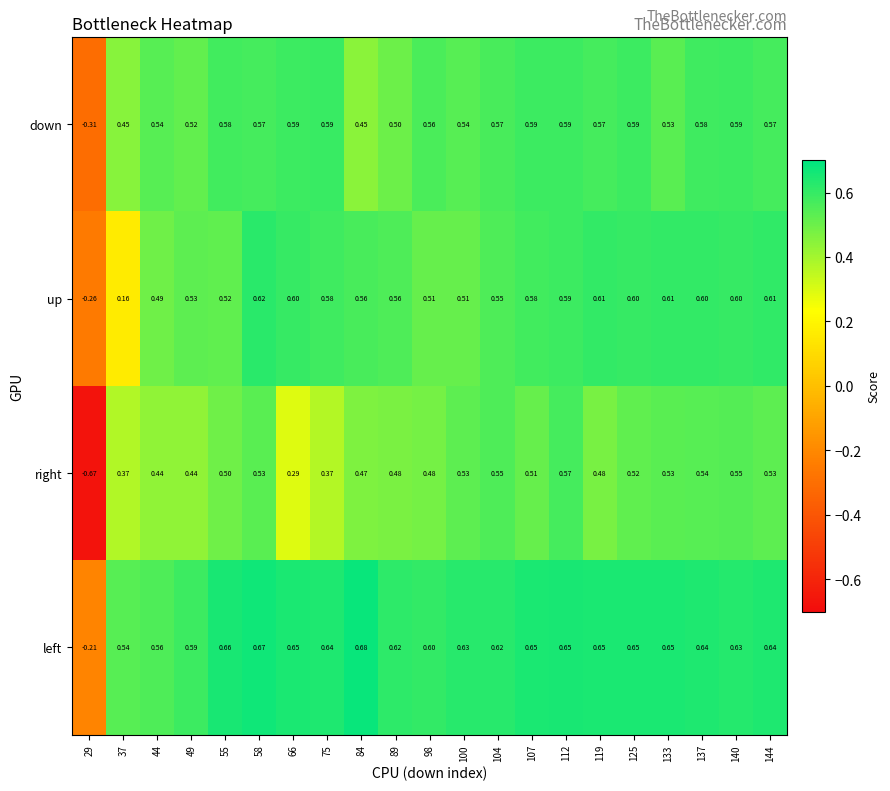

Which series has the widest spread of values?

right